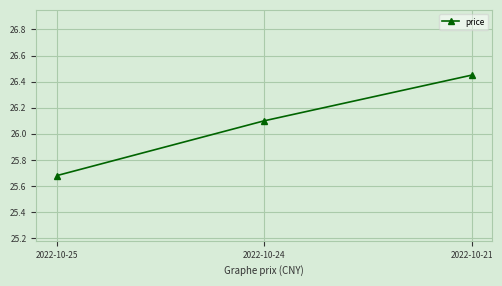

What is the difference between the values at 2022-10-21 and 2022-10-25?

0.8